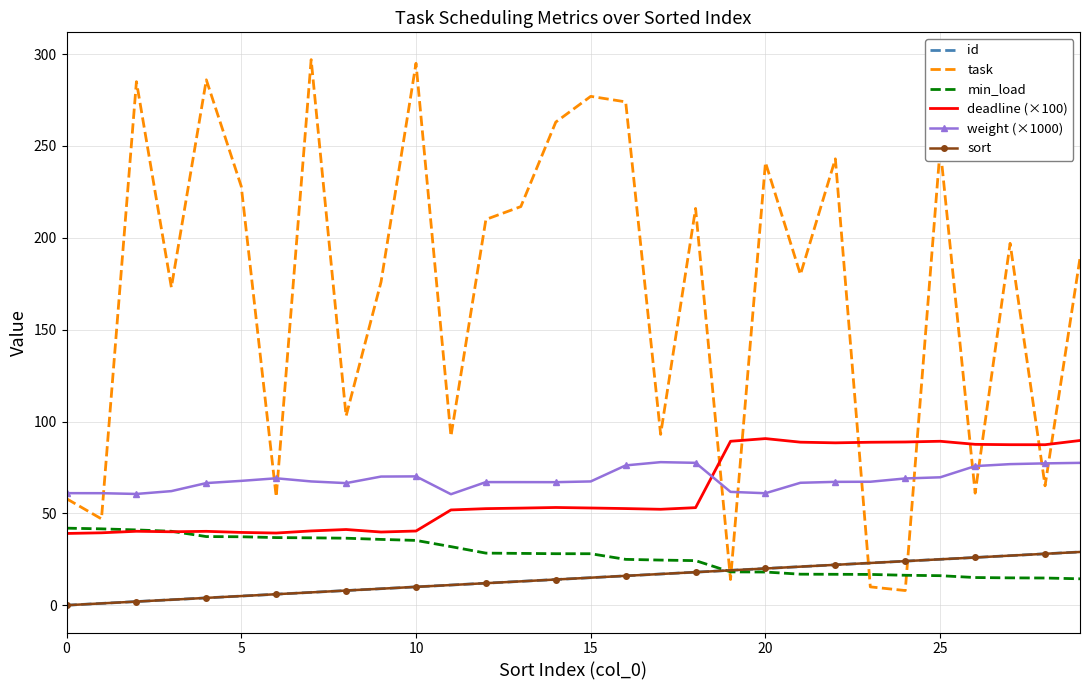

Which series has the largest range (max minus min)?

task